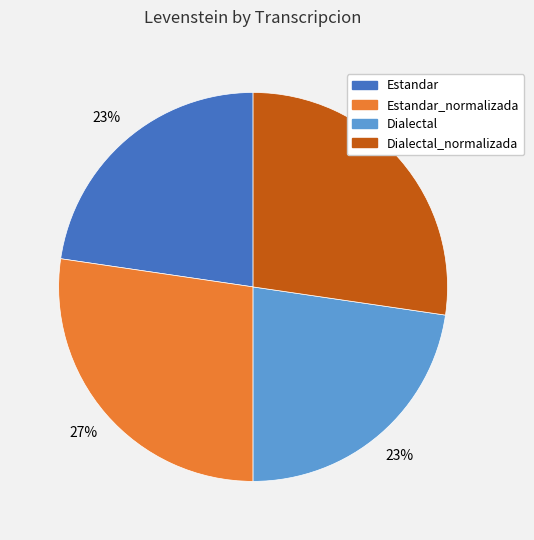

Does any single category account for the majority?

No